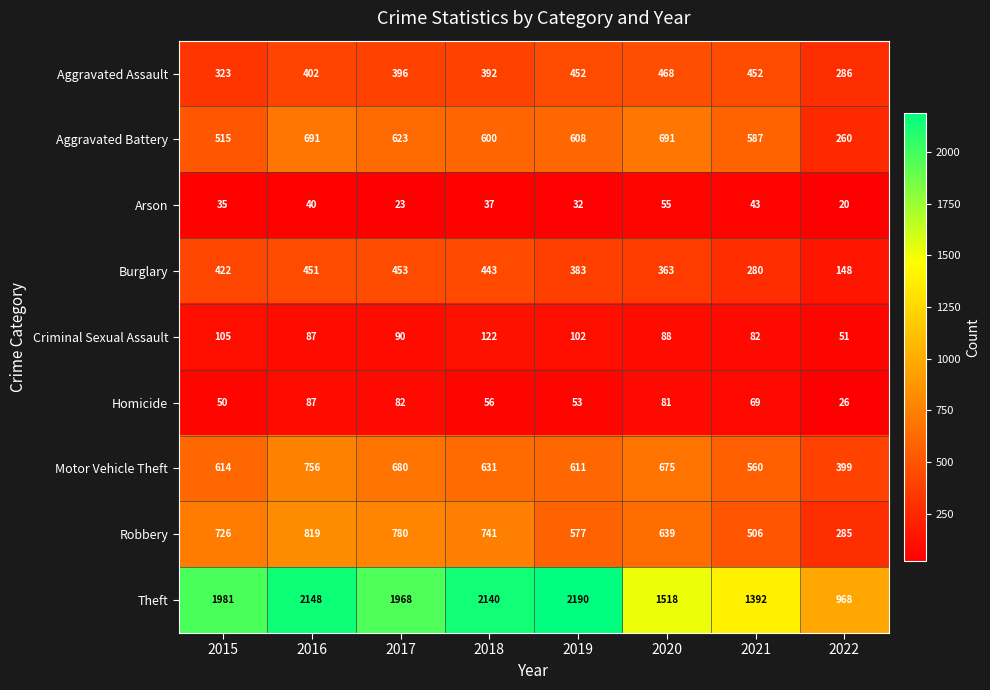

Where is Aggravated Battery nearest to the value 475?

2015